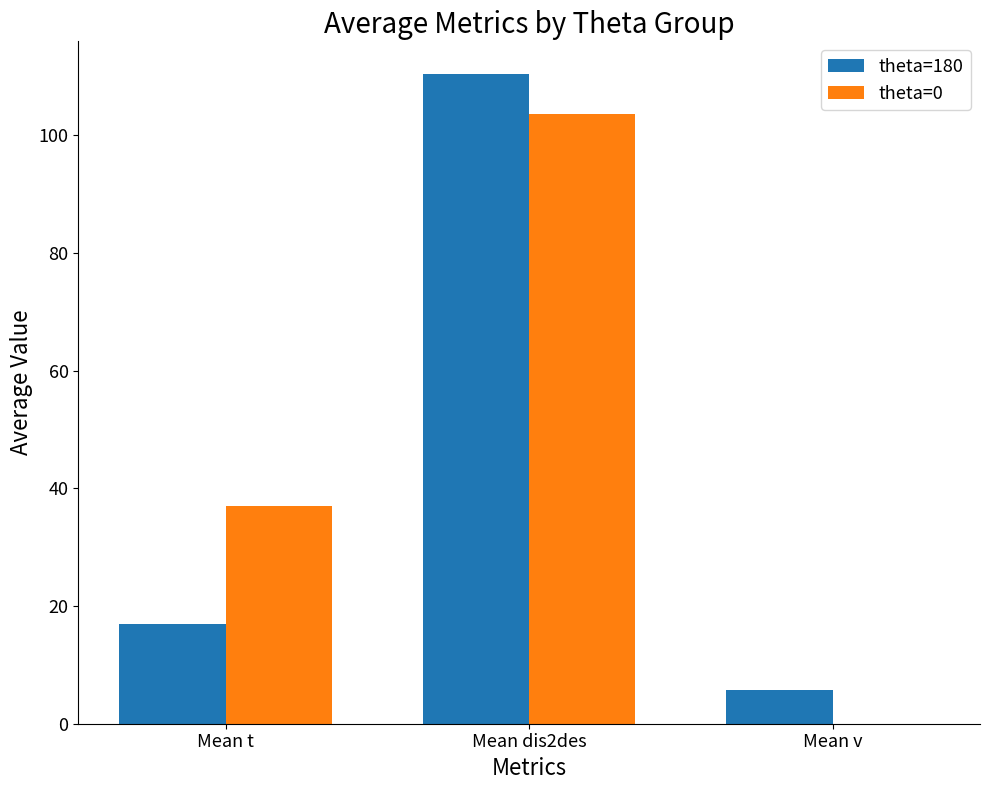

At which category is the sum across all series the highest?

Mean dis2des